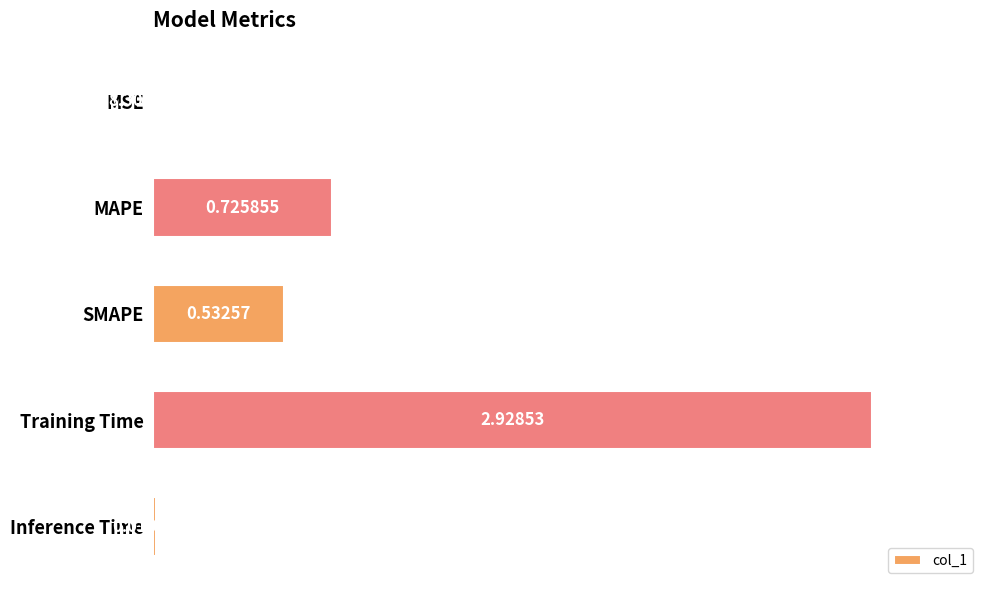

Count the number of data series in this chart.

1